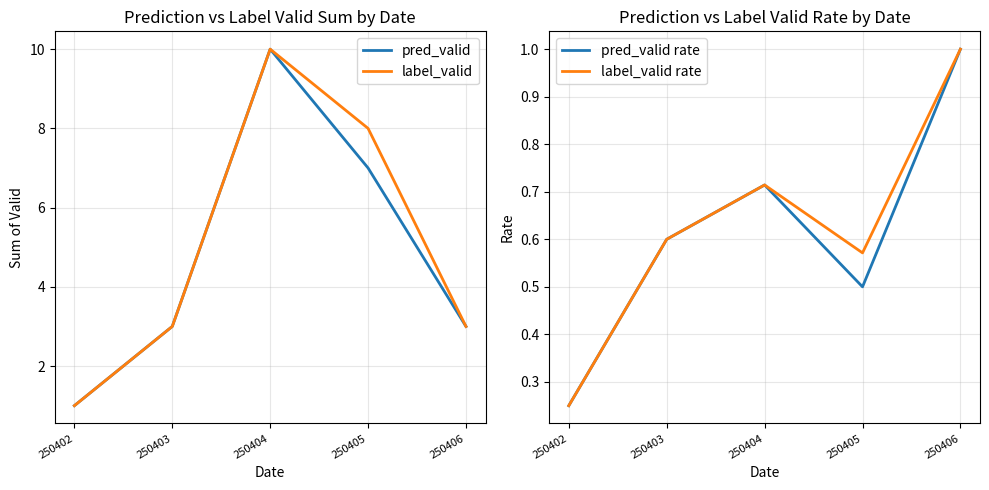

Reading left to right, list all the values displayed in this chart.

pred_valid: 1.0	3.0	10.0	7.0	3.0
label_valid: 1.0	3.0	10.0	8.0	3.0
pred_valid rate: 0.2	0.6	0.7	0.5	1.0
label_valid rate: 0.2	0.6	0.7	0.6	1.0